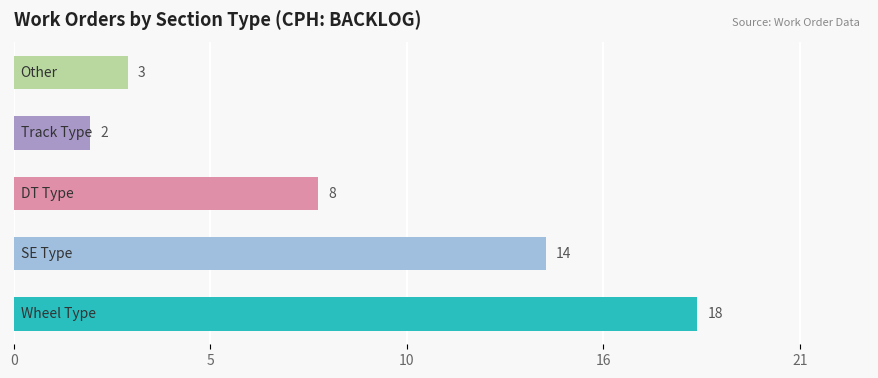

Are the bars horizontal?

Yes